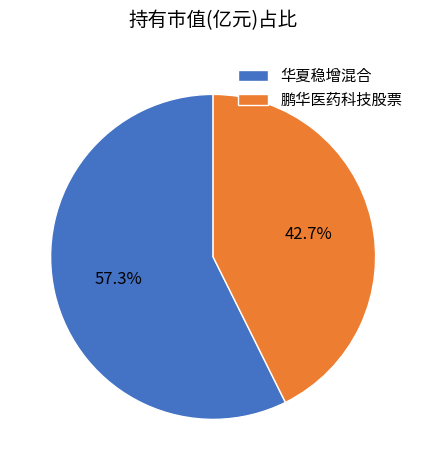

To the nearest percent, what percentage of the pie is 华夏稳增混合?

57%